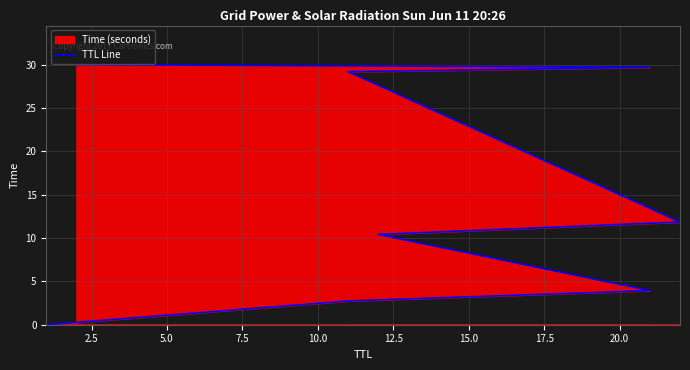

Between 10.0 and 2.5, which is larger?

10.0